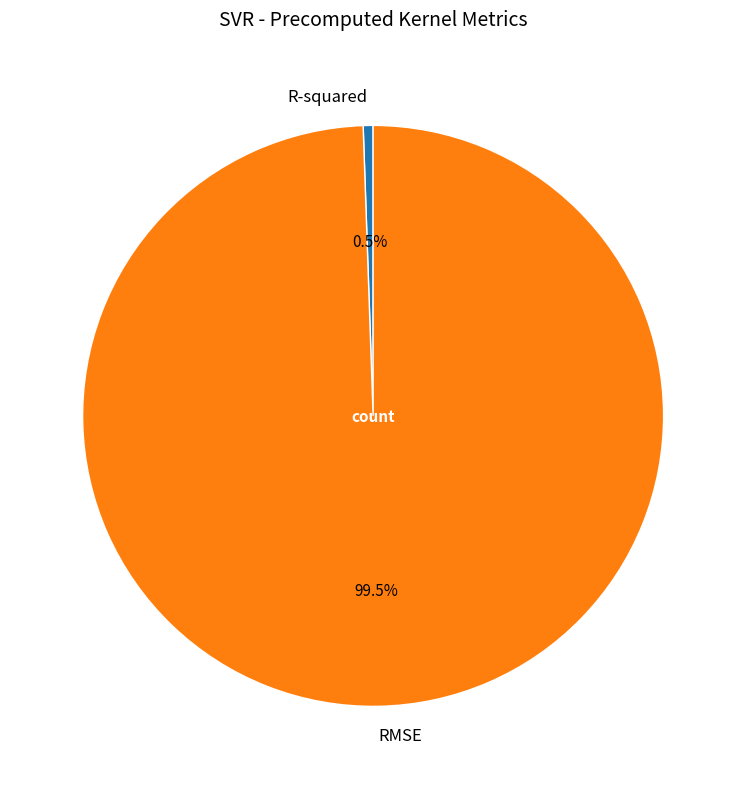

What percentage is NOT represented by RMSE?

0.5%